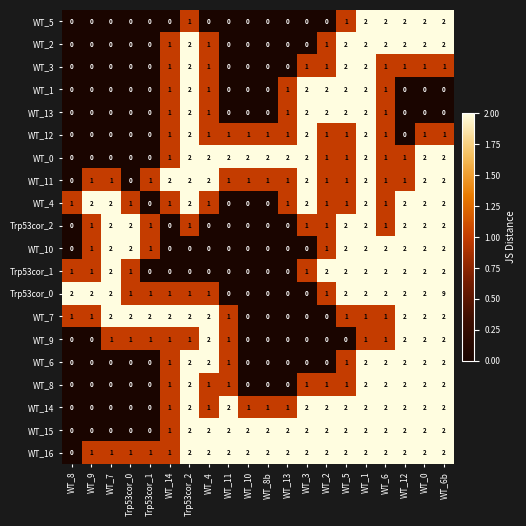

What is the greatest value displayed?

9